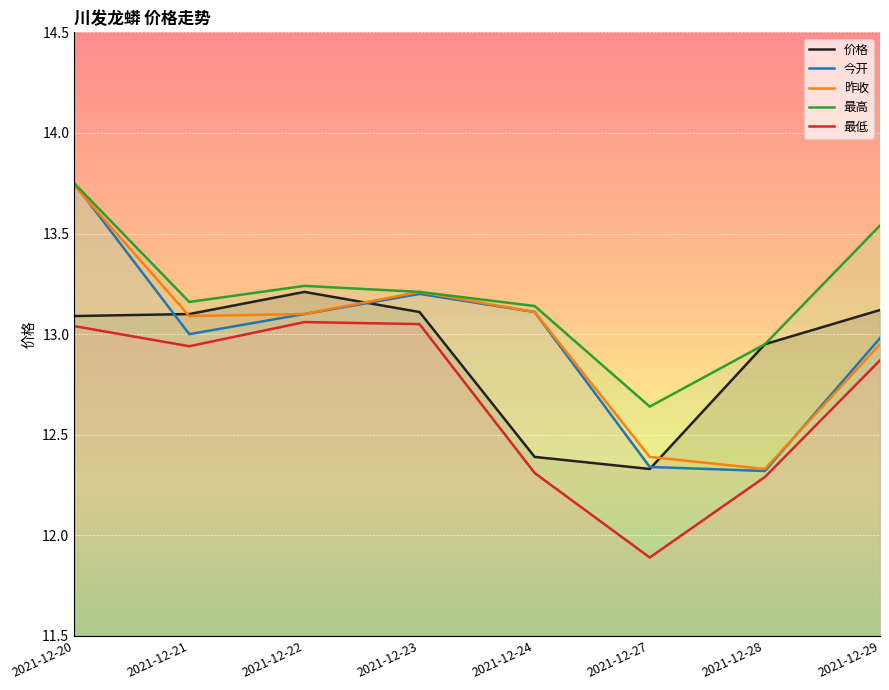

Which series has the widest spread of values?

今开